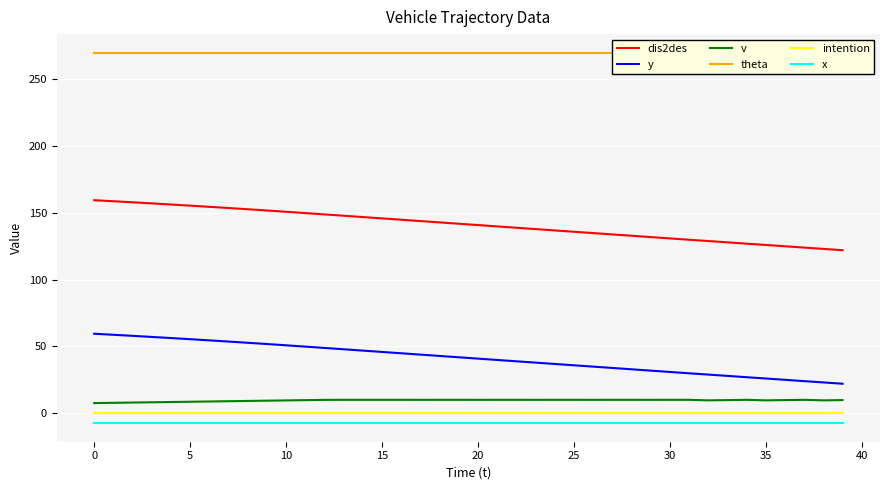

What is the value of the y point at the 10th from the left?

51.8